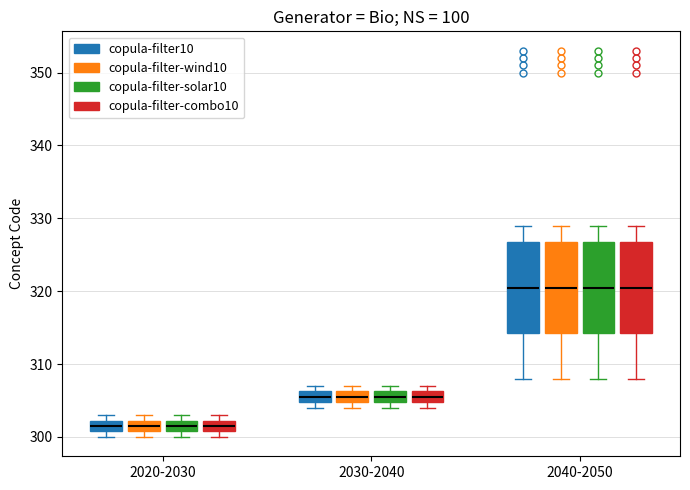

Reading left to right, transcribe this box plot: for each box, give where its median line is, the range the box spans, and where its two whiskers end, as read against the y-axis. The values are not printed on the chart, so give them approximately, as read against the axis.

2020-2030 (copula-filter10): median 302 (inside the box), box 301 to 302, whiskers 300 to 303
2020-2030 (copula-filter-wind10): median 302 (inside the box), box 301 to 302, whiskers 300 to 303
2020-2030 (copula-filter-solar10): median 302 (inside the box), box 301 to 302, whiskers 300 to 303
2020-2030 (copula-filter-combo10): median 302 (inside the box), box 301 to 302, whiskers 300 to 303
2030-2040 (copula-filter10): median 306 (inside the box), box 305 to 306, whiskers 304 to 307
2030-2040 (copula-filter-wind10): median 306 (inside the box), box 305 to 306, whiskers 304 to 307
2030-2040 (copula-filter-solar10): median 306 (inside the box), box 305 to 306, whiskers 304 to 307
2030-2040 (copula-filter-combo10): median 306 (inside the box), box 305 to 306, whiskers 304 to 307
2040-2050 (copula-filter10): median 321, box 314 to 327, whiskers 308 to 329
2040-2050 (copula-filter-wind10): median 321, box 314 to 327, whiskers 308 to 329
2040-2050 (copula-filter-solar10): median 321, box 314 to 327, whiskers 308 to 329
2040-2050 (copula-filter-combo10): median 321, box 314 to 327, whiskers 308 to 329